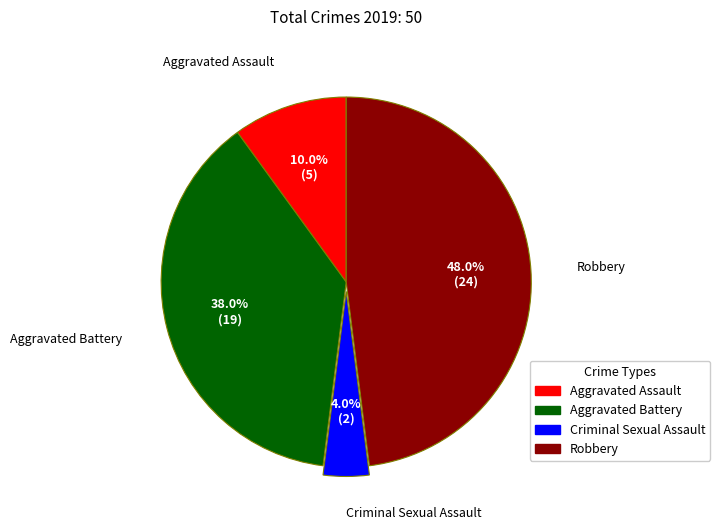

Does any single category account for the majority?

No